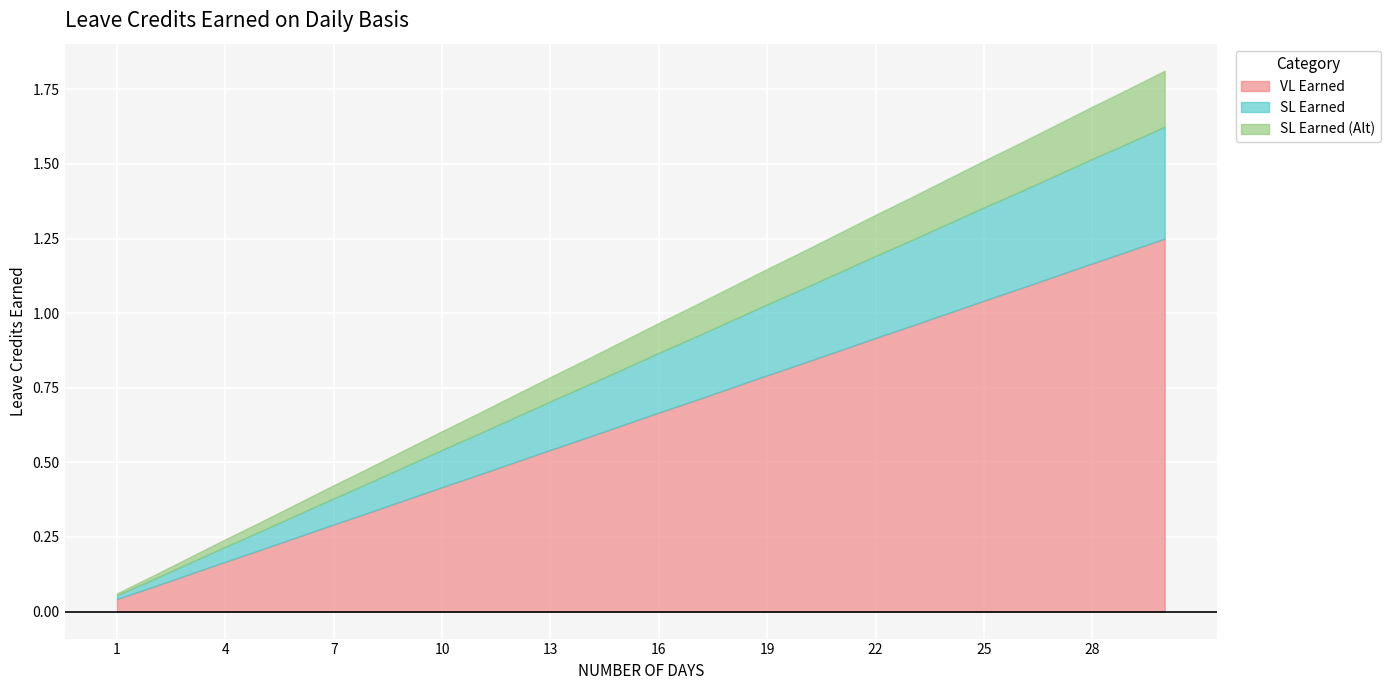

Is it true that VL Earned equals 2.0 at 27?

False